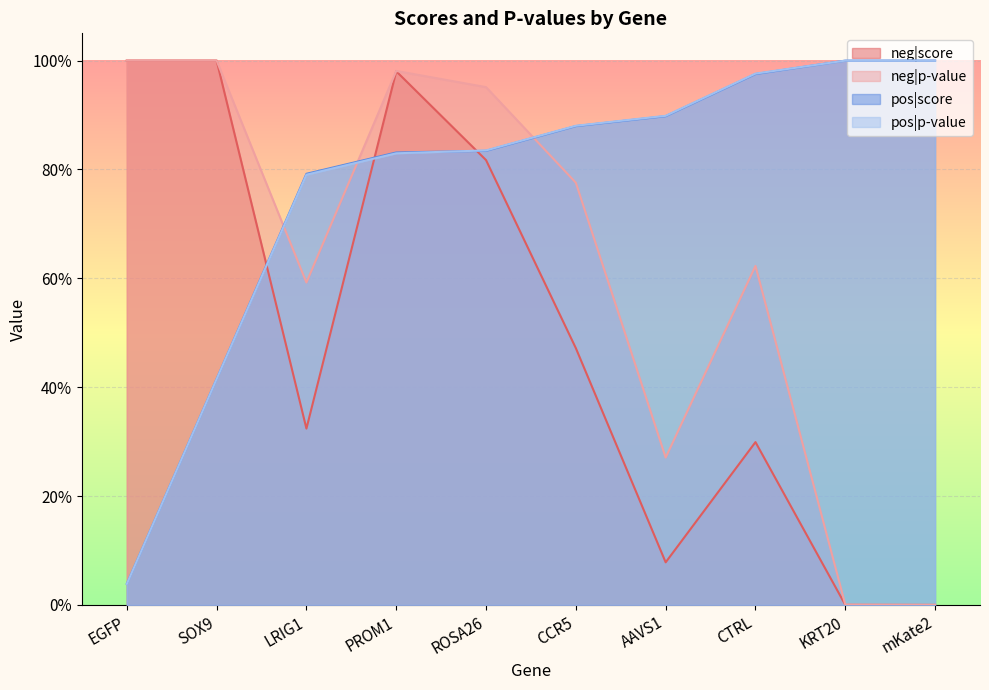

Count the number of categories in the chart.

10